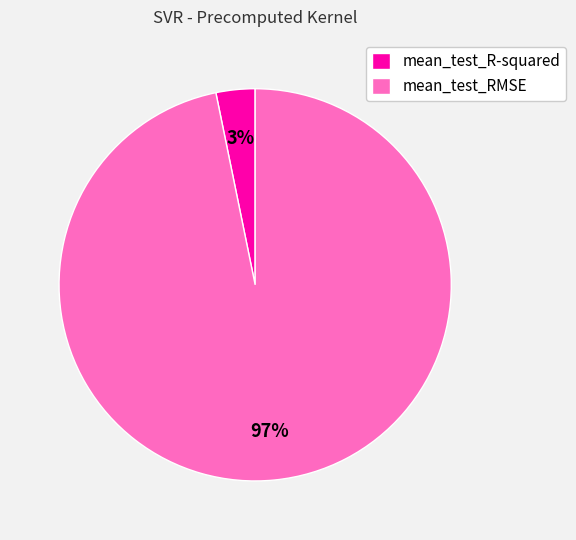

Do mean_test_RMSE and mean_test_R-squared together represent more than half of the pie?

Yes